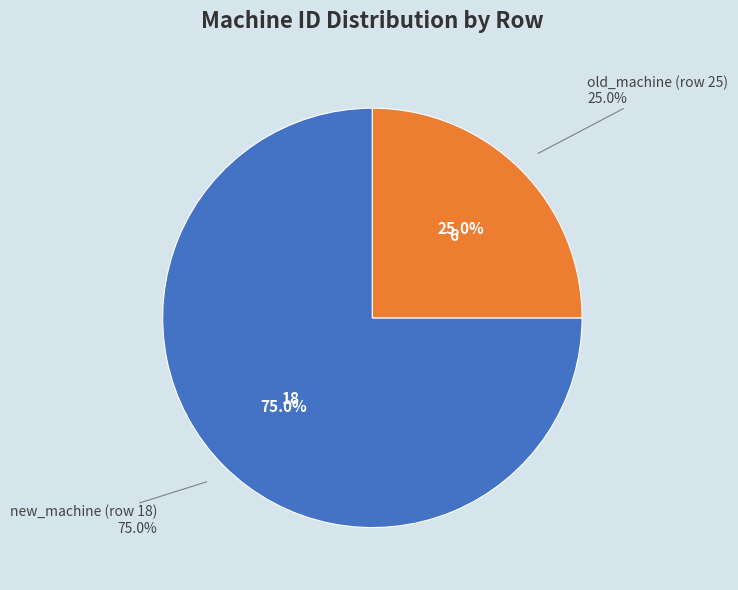

To the nearest percent, what is the combined percentage of new_machine (row 18) and old_machine (row 25)?

100%